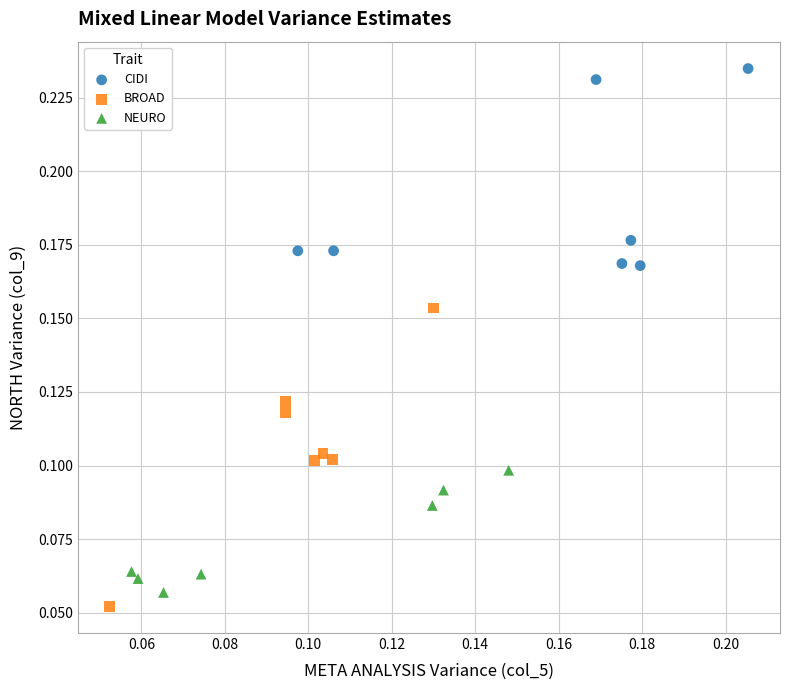

Which series reaches the maximum Y coordinate?

CIDI